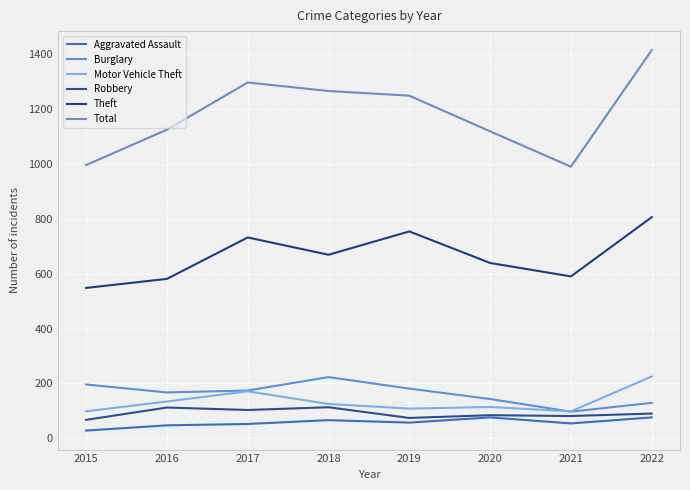

How many lines are shown in the chart?

6